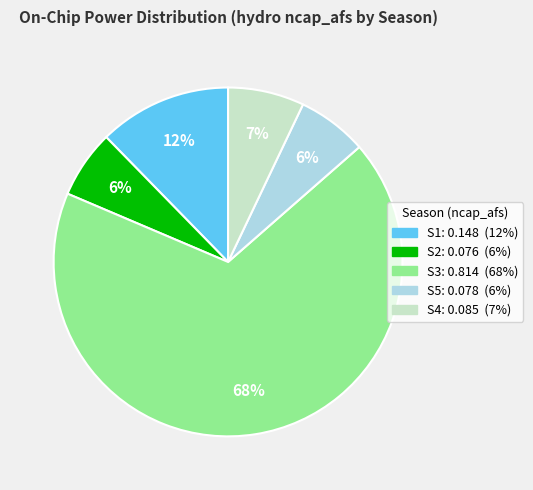

Which has a higher value, S5 or S4?

S4